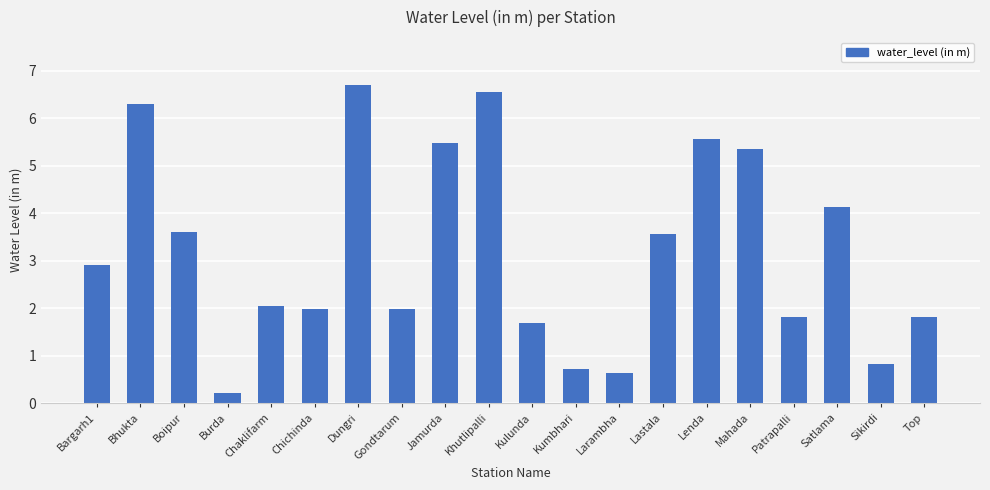

What is the ratio of the value at Bargarh1 to the value at Kulunda?

1.7